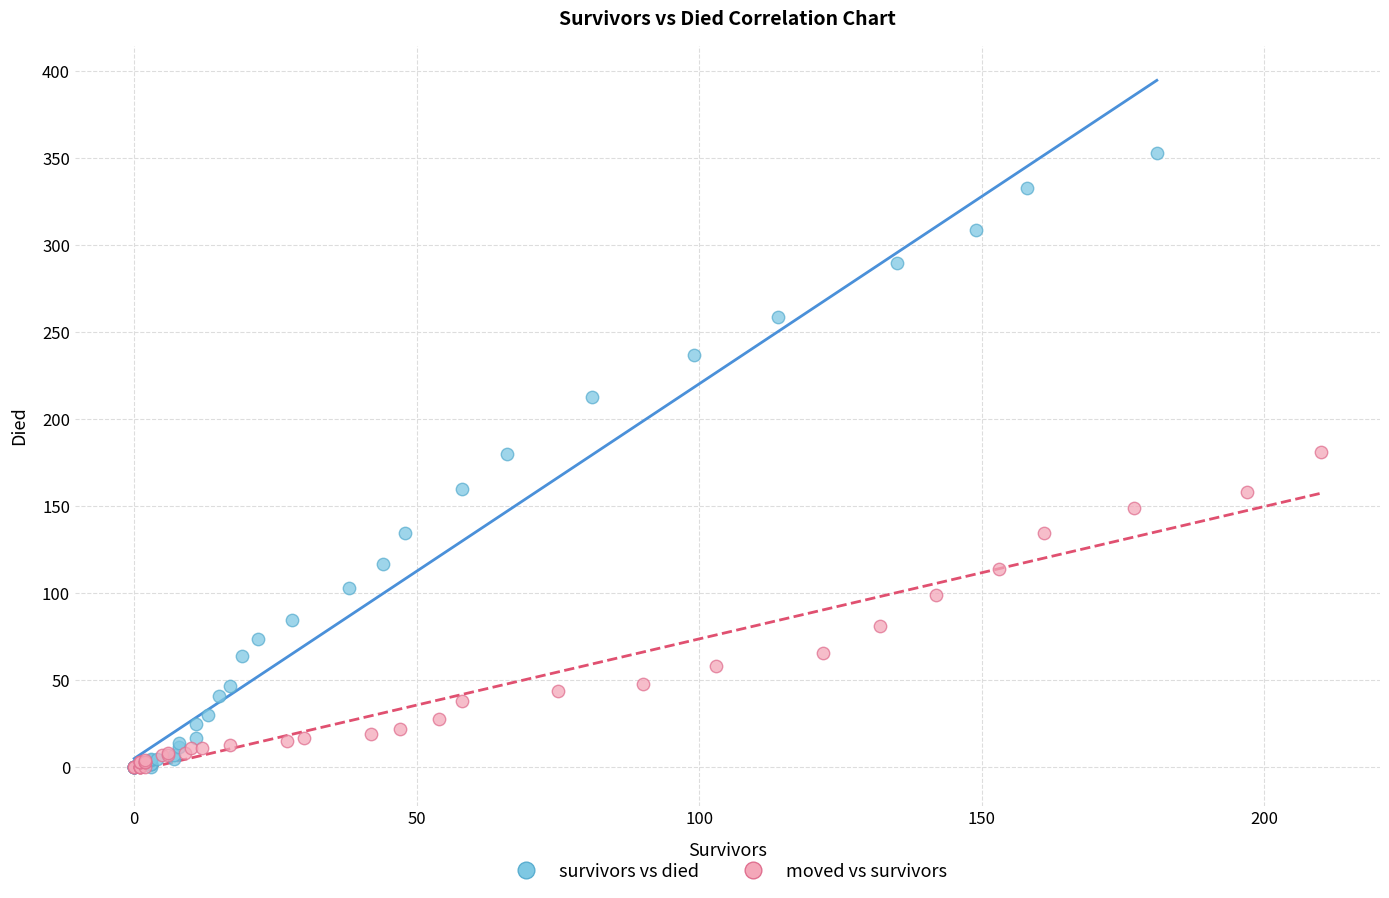

Which series reaches the maximum Y coordinate?

survivors vs died